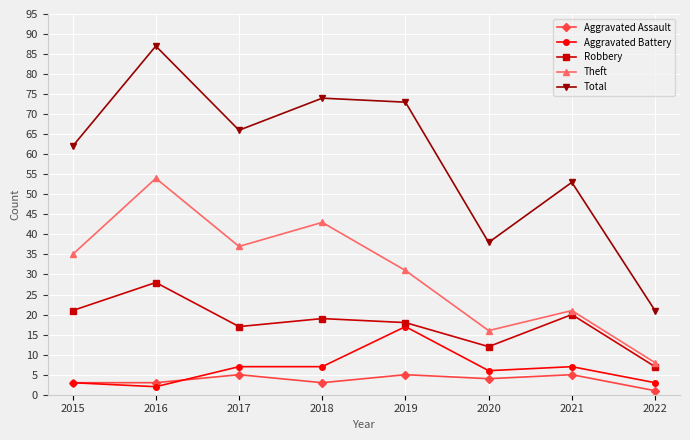

What is the average value of the Total series?

59